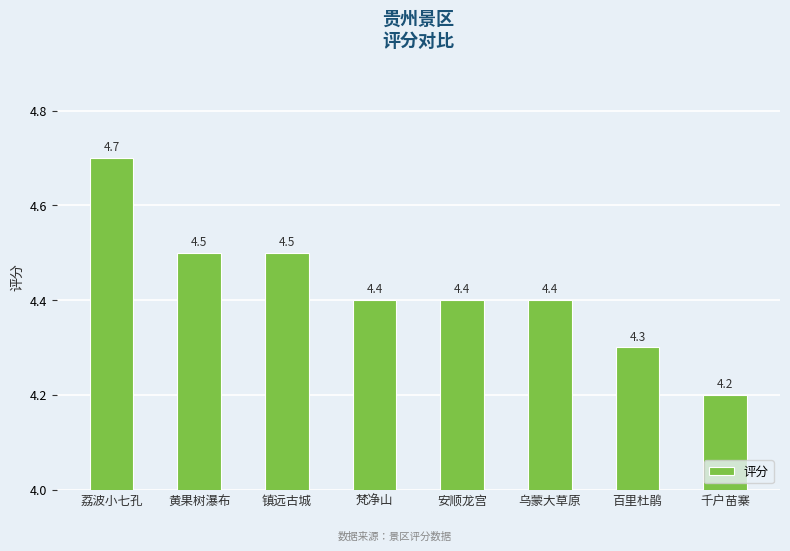

At which category does the chart reach its peak across all series?

荔波小七孔